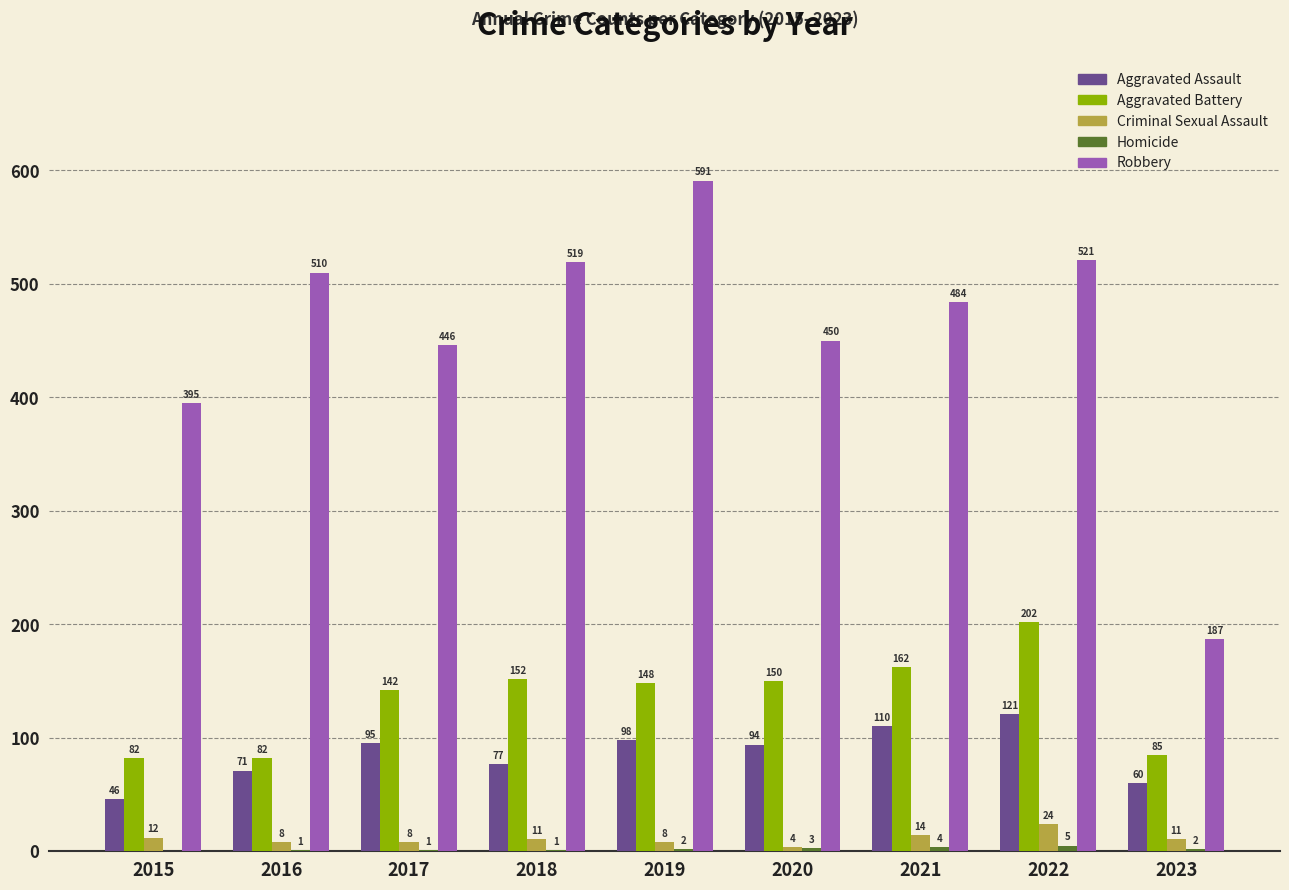

At which label does Robbery first exceed 484?

2016